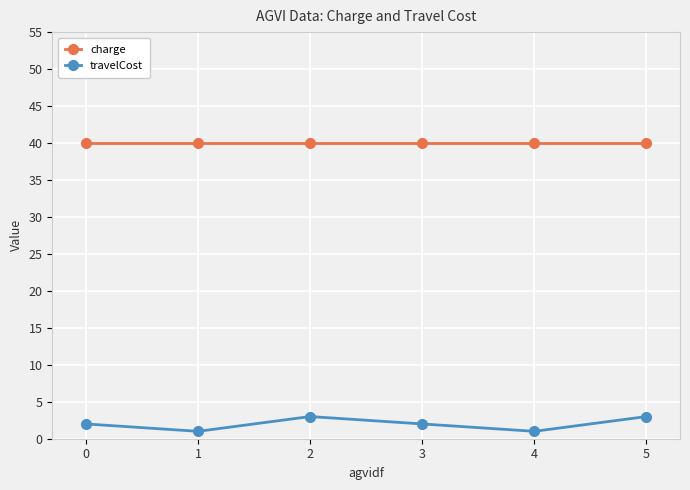

What is the lowest value of the charge series?

40